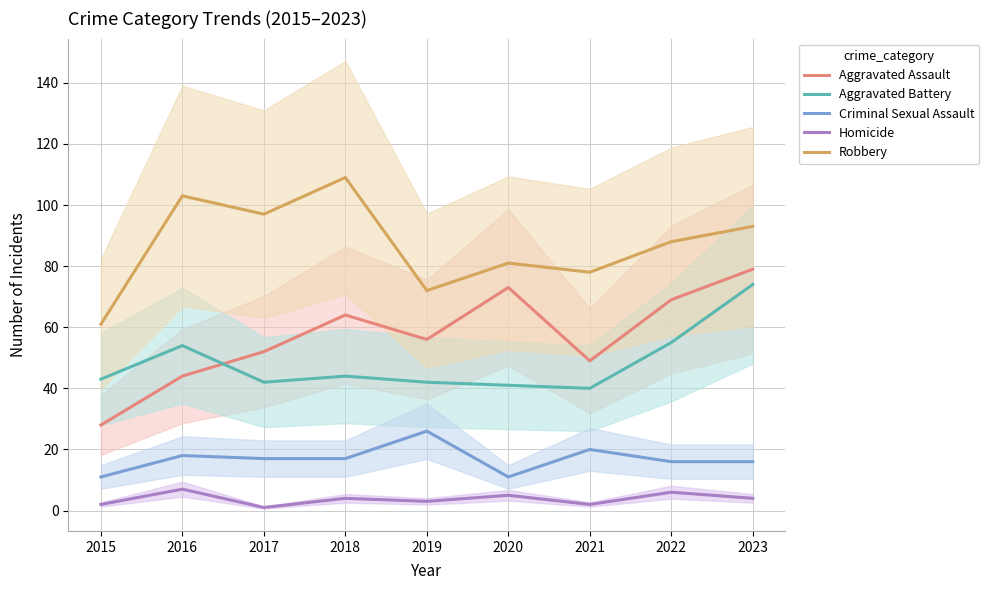

What is the sum of all Homicide values?

34